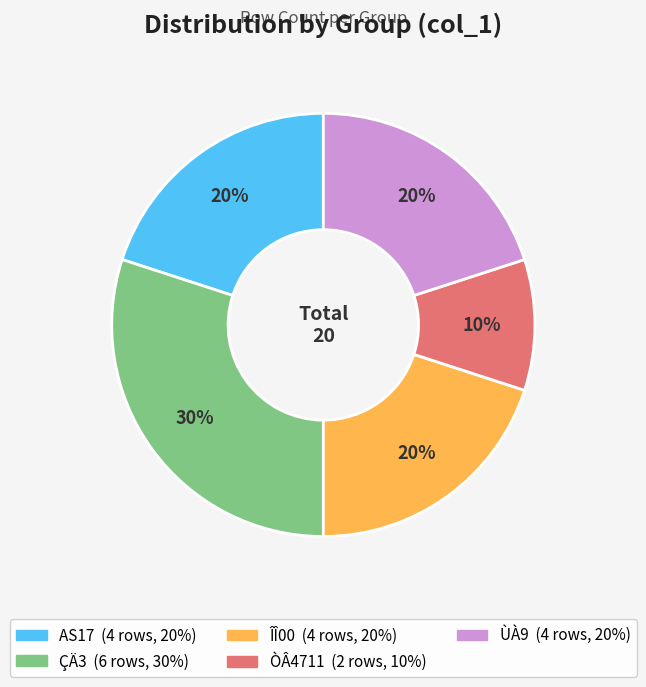

What percentage is the ÎÎ00 slice, to the nearest percent?

20%